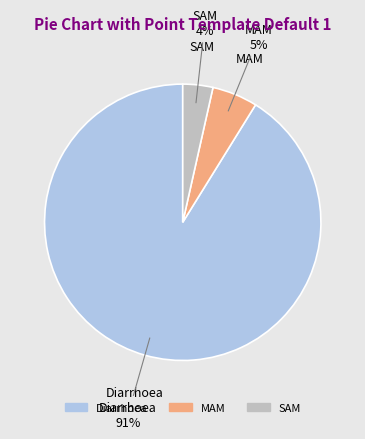

To the nearest percent, what is the combined percentage of SAM and Diarrhoea?

95%